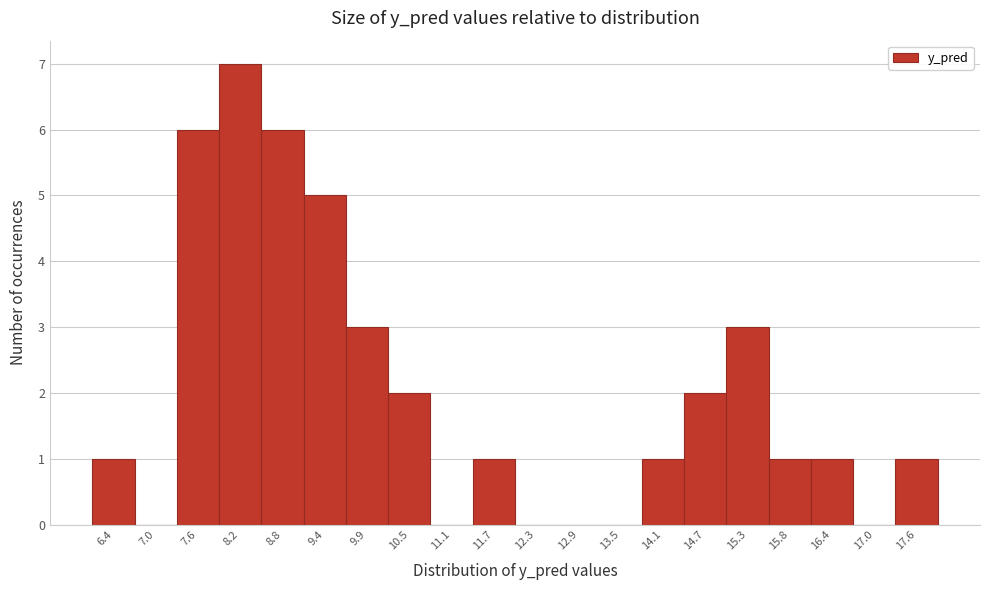

Reading left to right, list all the values displayed in this chart.

6.4=1	7.0=0	7.6=6	8.2=7	8.8=6	9.4=5	9.9=3	10.5=2	11.1=0	11.7=1	12.3=0	12.9=0	13.5=0	14.1=1	14.7=2	15.3=3	15.8=1	16.4=1	17.0=0	17.6=1